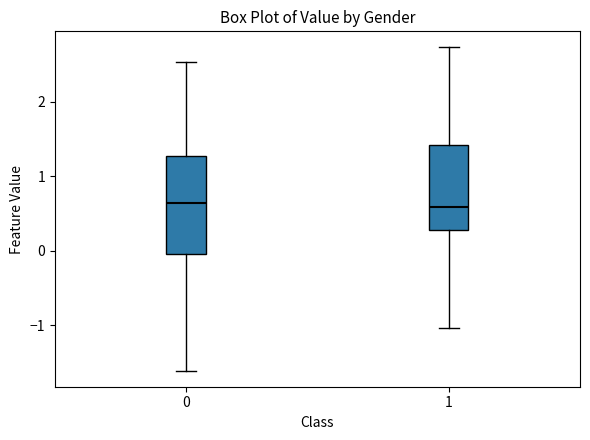

Reading left to right, transcribe this box plot: for each box, give where its median line is, the range the box spans, and where its two whiskers end, as read against the y-axis. The values are not printed on the chart, so give them approximately, as read against the axis.

0: median 0.6, box 0.0 to 1.3, whiskers -1.6 to 2.5
1: median 0.6, box 0.3 to 1.4, whiskers -1.0 to 2.7